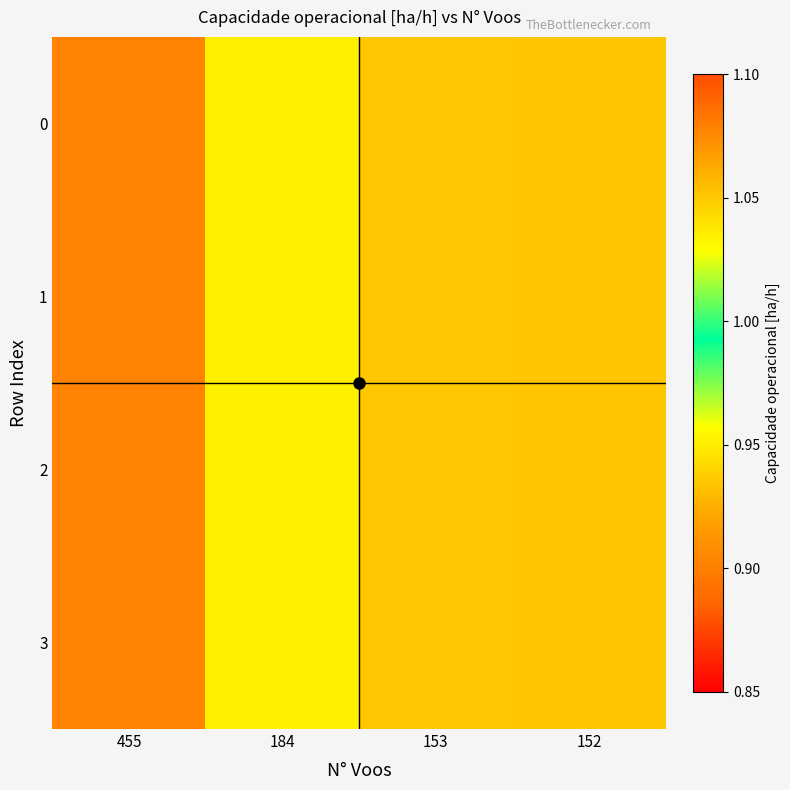

At which category is the sum across all series the highest?

152